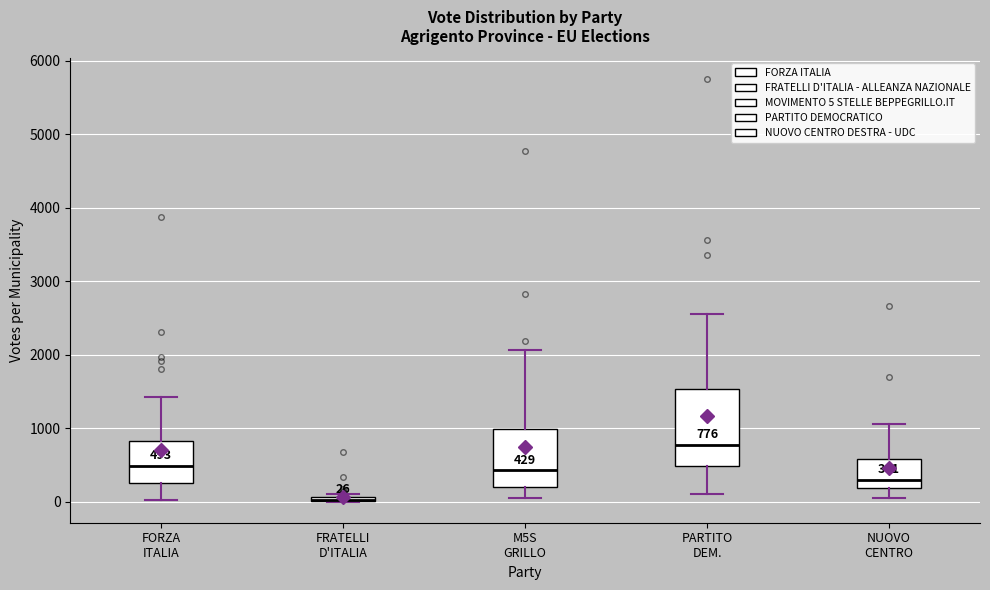

Comparing the boxes themselves (not the whiskers), which one is the tallest?

PARTITO DEM.